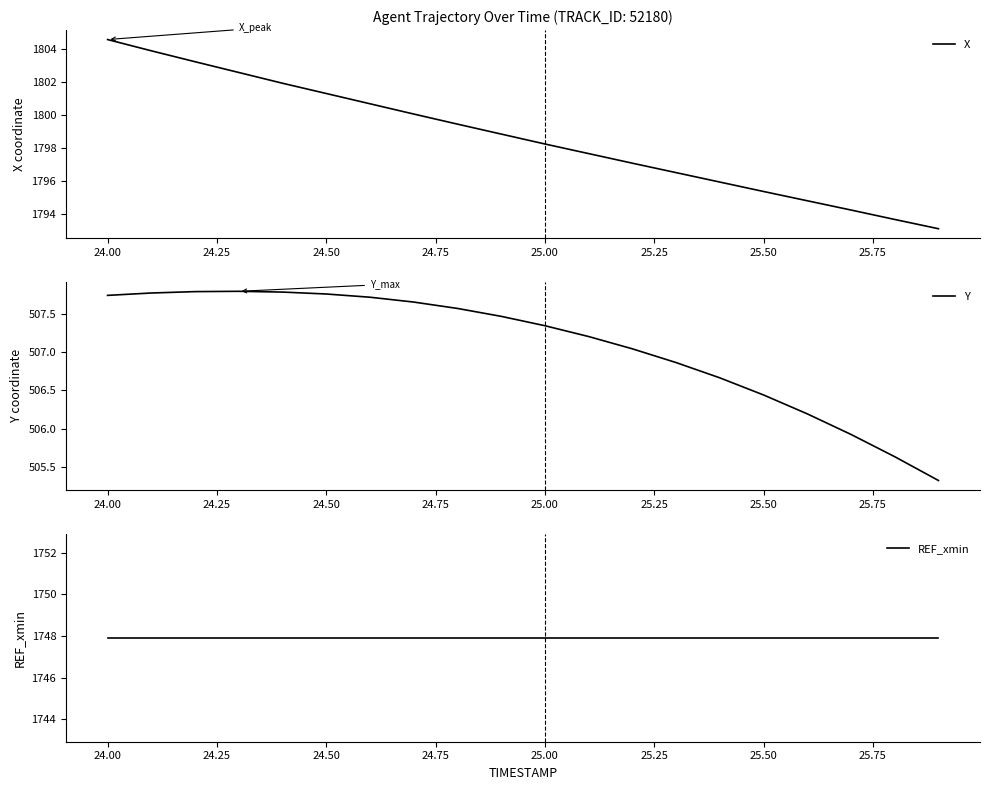

What is the maximum value shown in the chart?

1804.5